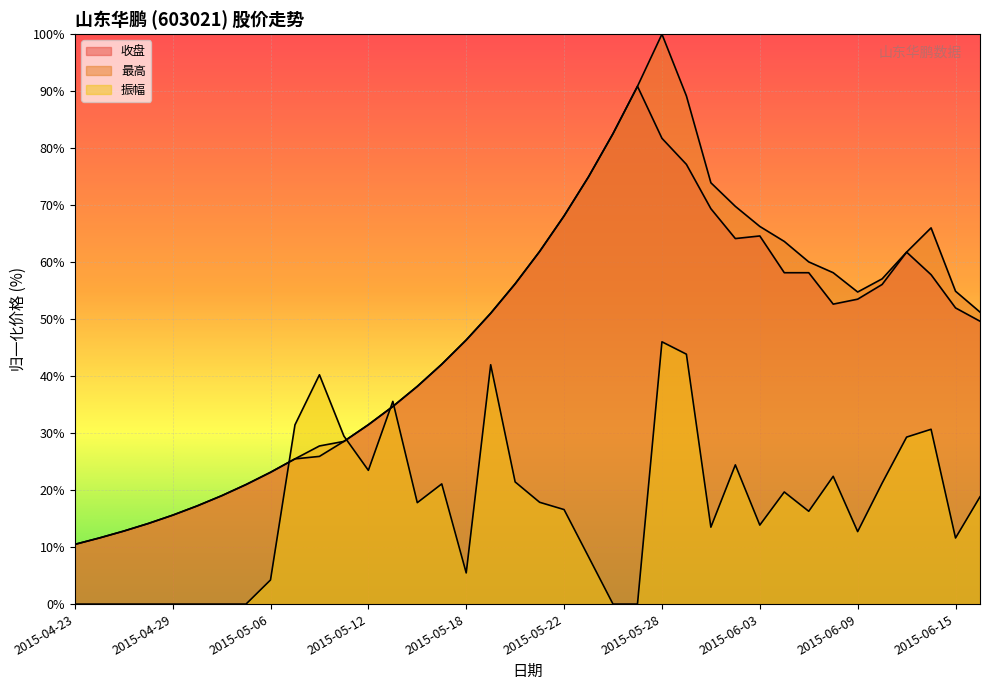

What are all the series names shown in the legend?

收盘, 最高, 振幅